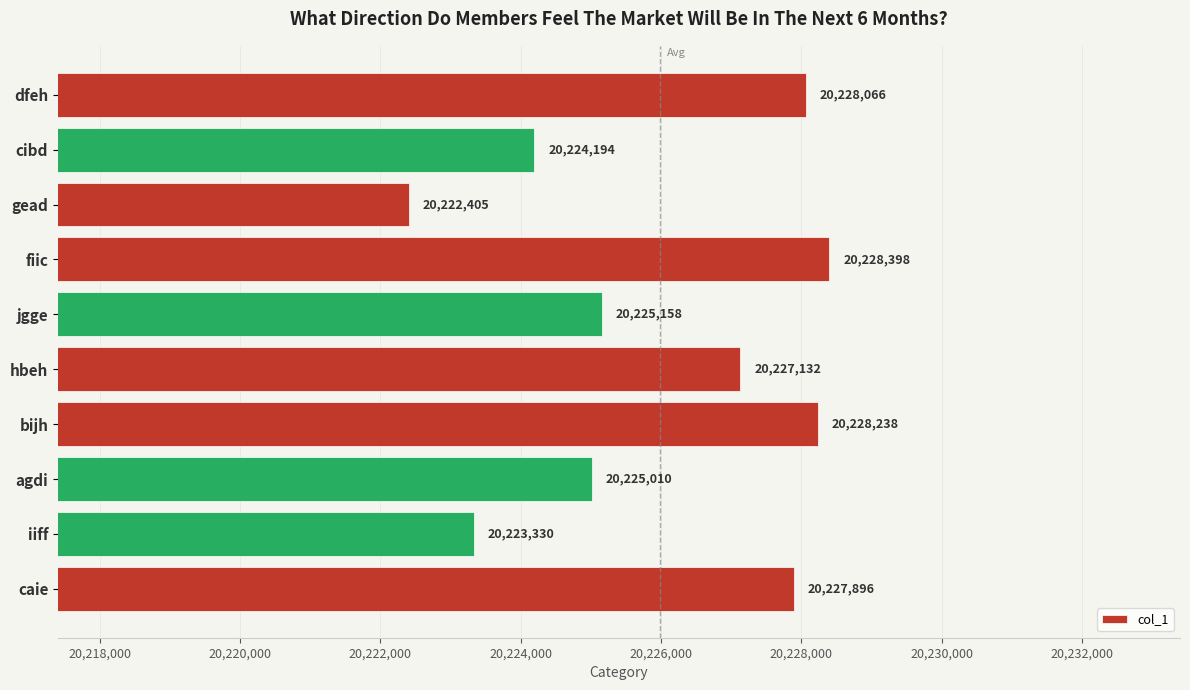

Is it true that the value at gead is 20222405?

True